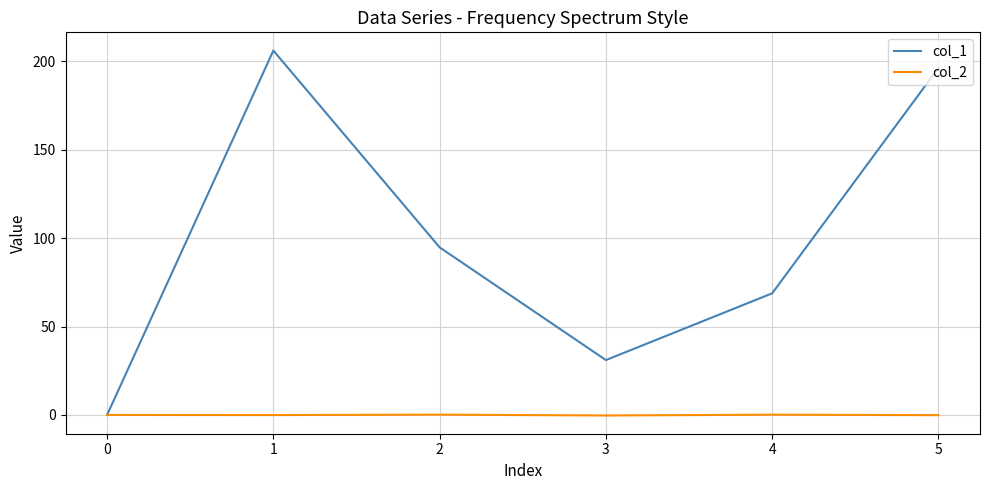

At how many categories does at least one series exceed 199?

1